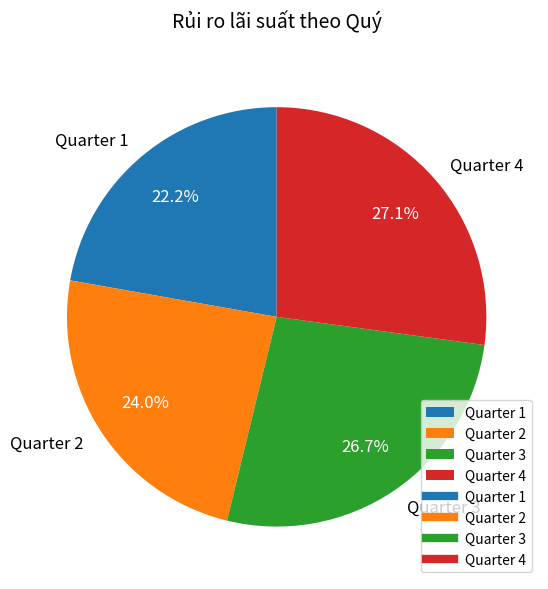

Is the sum of Quarter 3 and Quarter 4 greater than half?

Yes